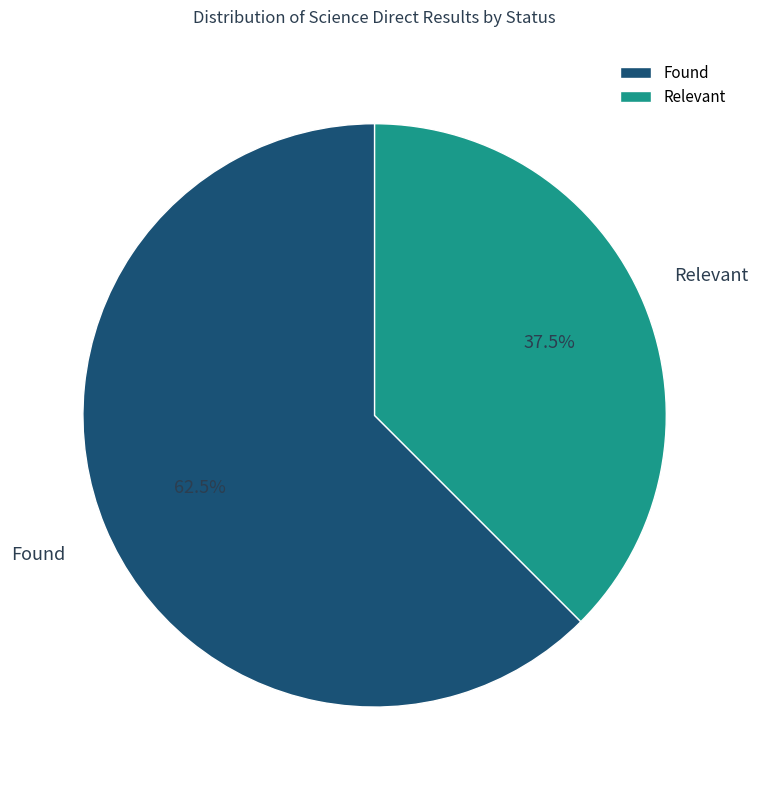

Which category has the biggest portion of the pie?

Found